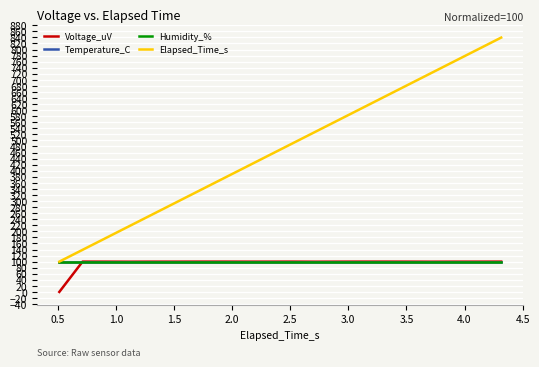

Is this an area chart (filled region under the line)?

No